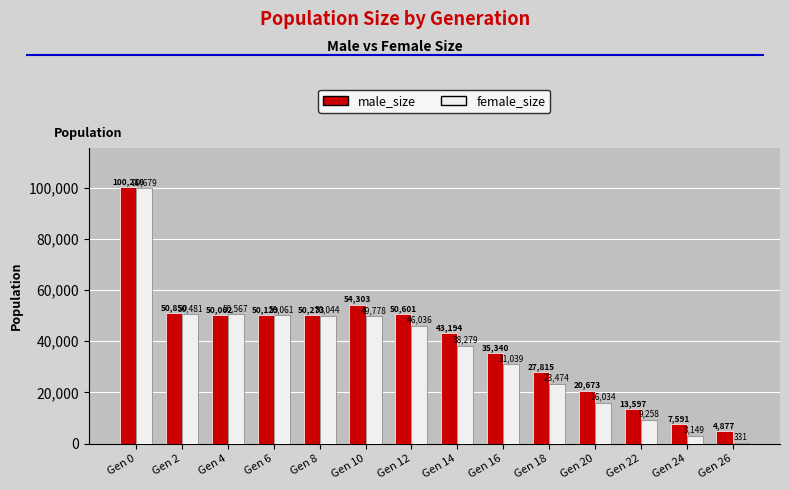

What is the sum of all female_size values?

518210